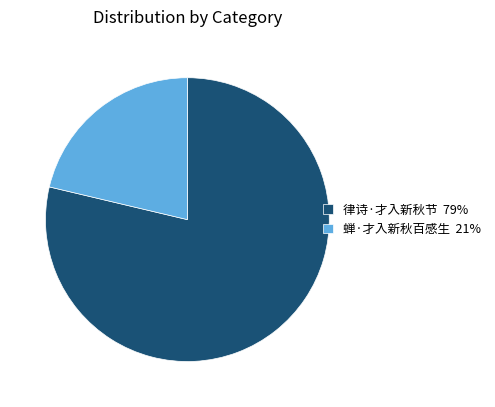

Between 蝉·才入新秋百感生 21% and 律诗·才入新秋节 79%, which is larger?

律诗·才入新秋节 79%